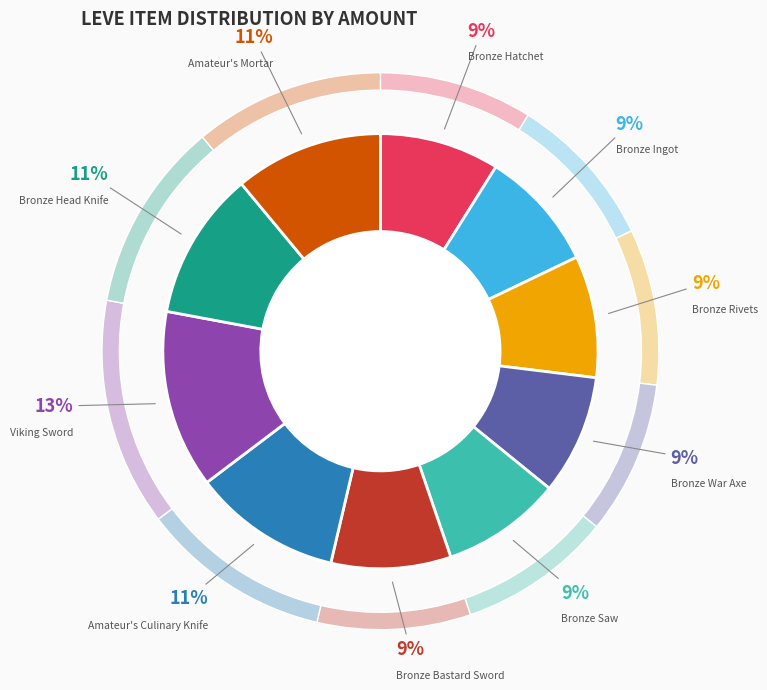

Count the number of slices in the pie.

10